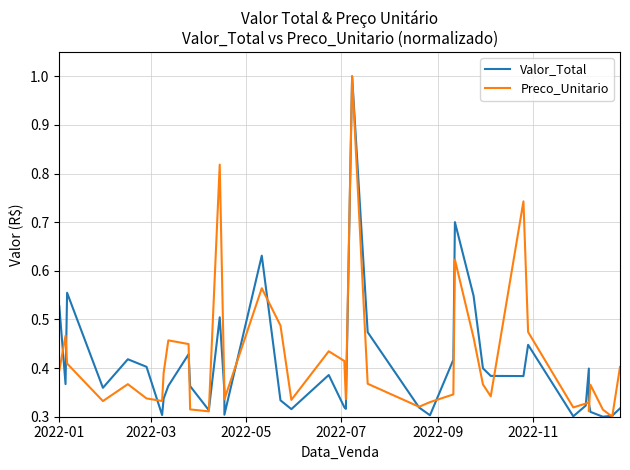

What is the value of the Preco_Unitario point at the 13th from the left?

0.8